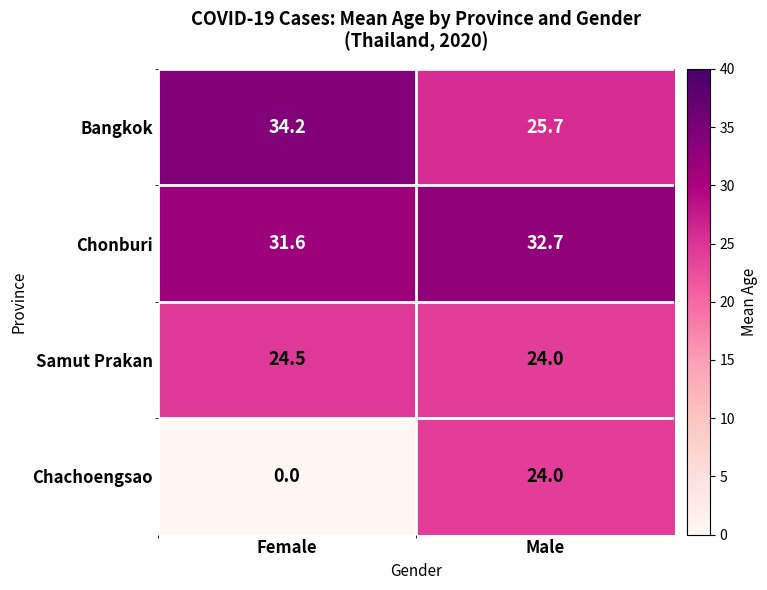

Reading left to right, what are all the values shown in this chart?

Bangkok: 34.2	25.7
Chonburi: 31.6	32.7
Samut Prakan: 24.5	24.0
Chachoengsao: 0.0	24.0